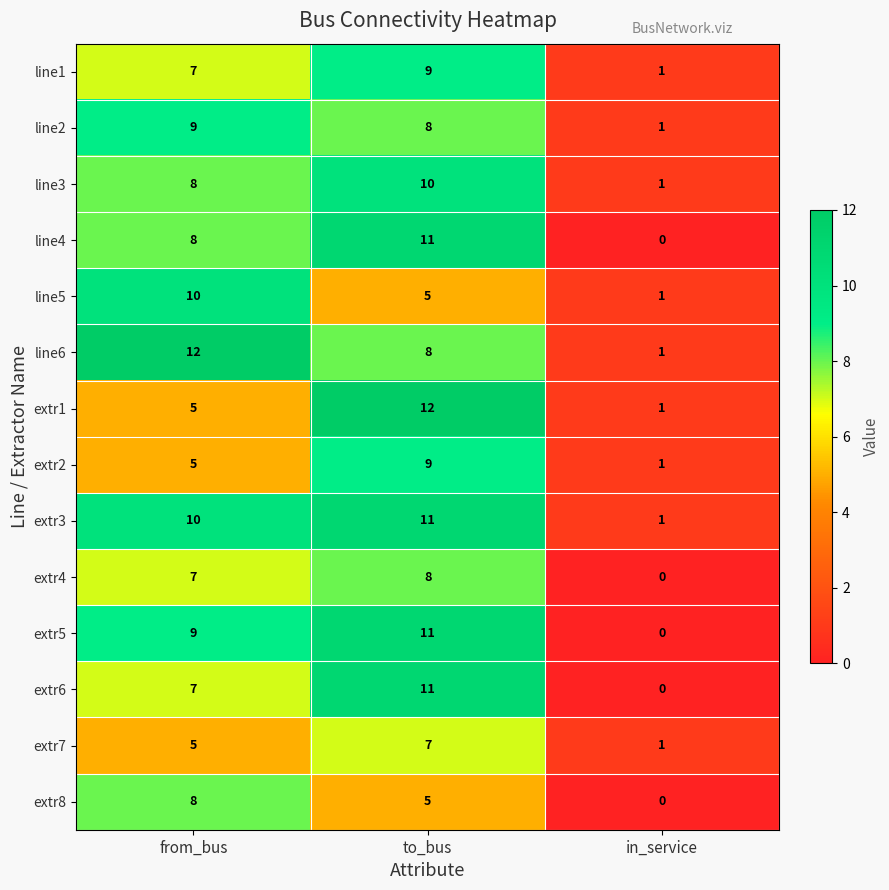

How many distinct data groups are displayed?

14